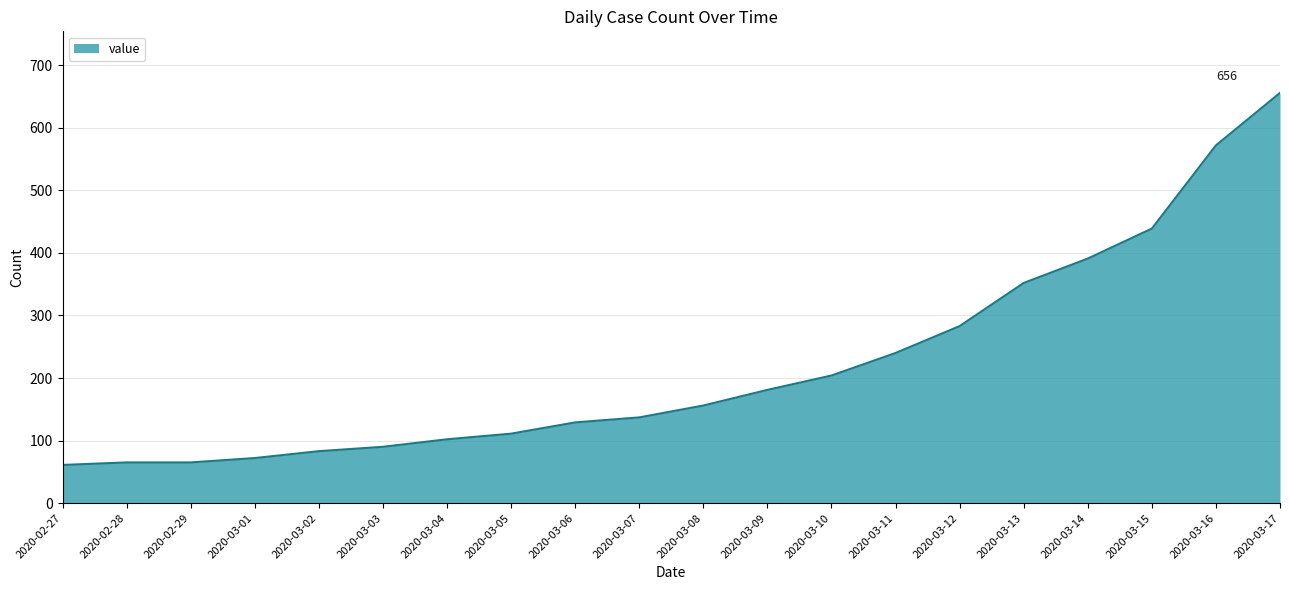

How many lines are shown in the chart?

1